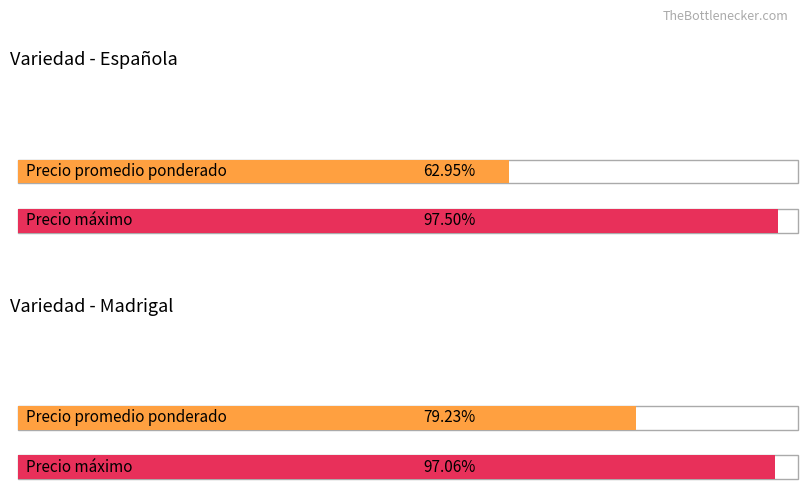

Rank the series by their maximum value, from highest to lowest.

Precio máximo, Precio promedio ponderado